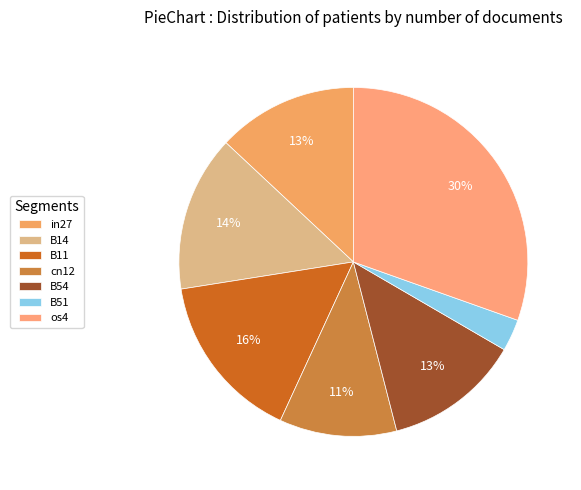

How many slices are in this pie chart?

7